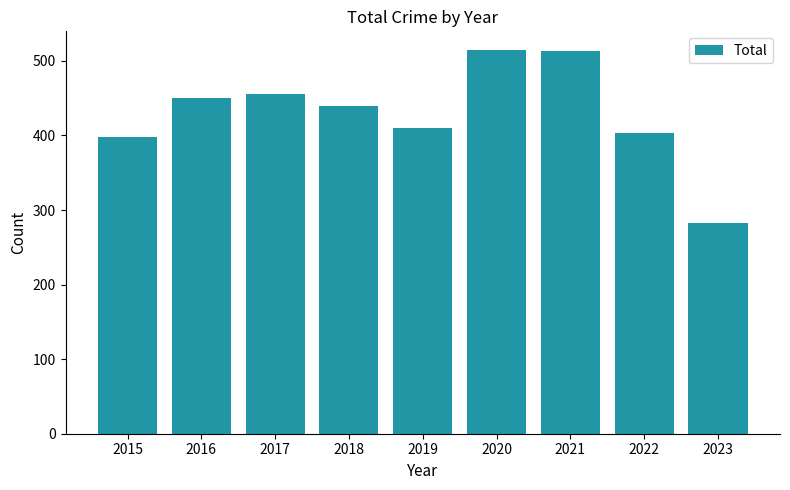

What is the sum of all values?

3866